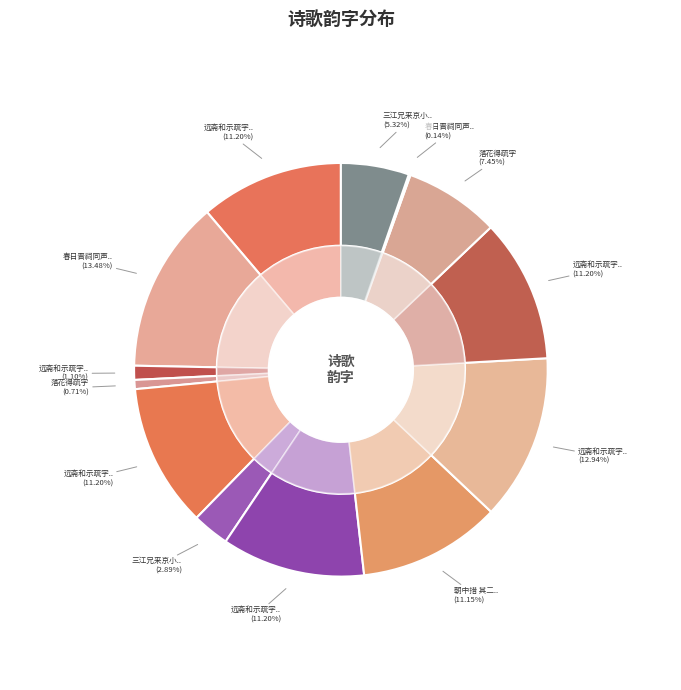

What is the smallest slice in the pie chart?

春日晋祠同声会集得疏字韵